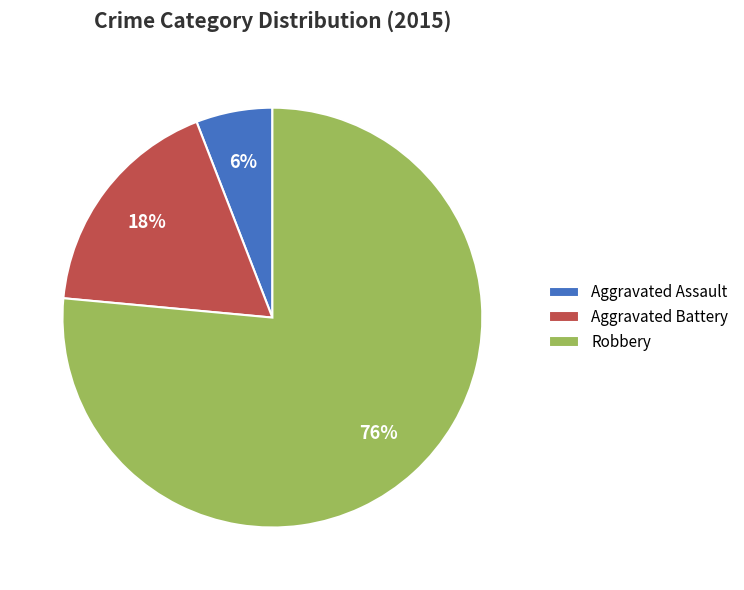

Is the sum of Aggravated Battery and Robbery greater than half?

Yes